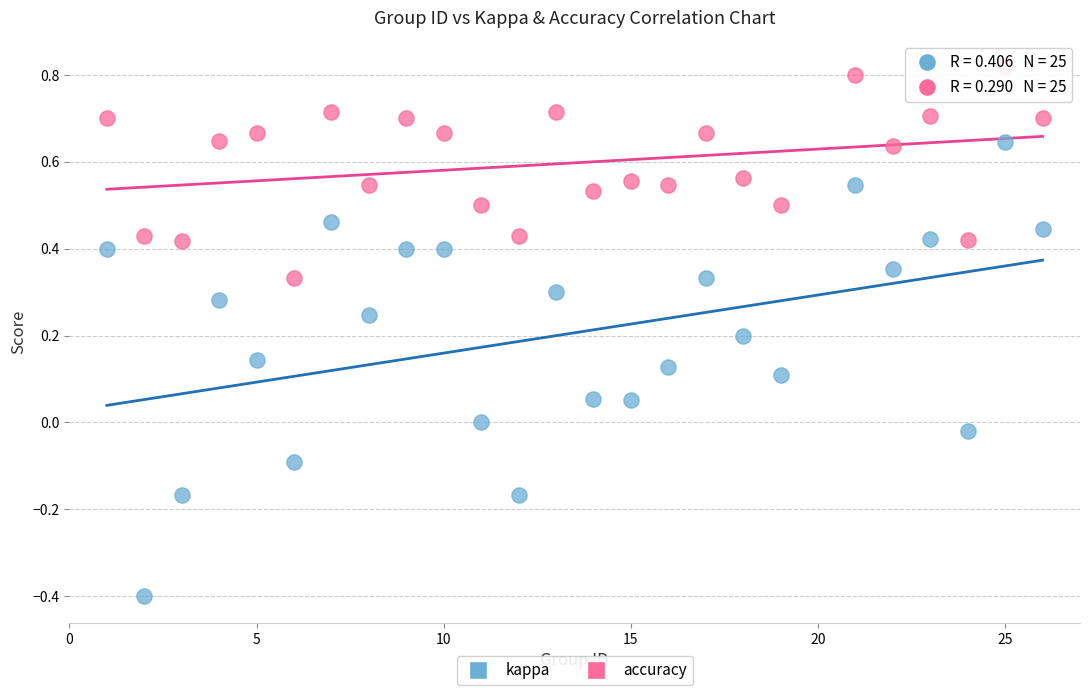

Across all data points, what is the range of X values (max minus min)?

25.0